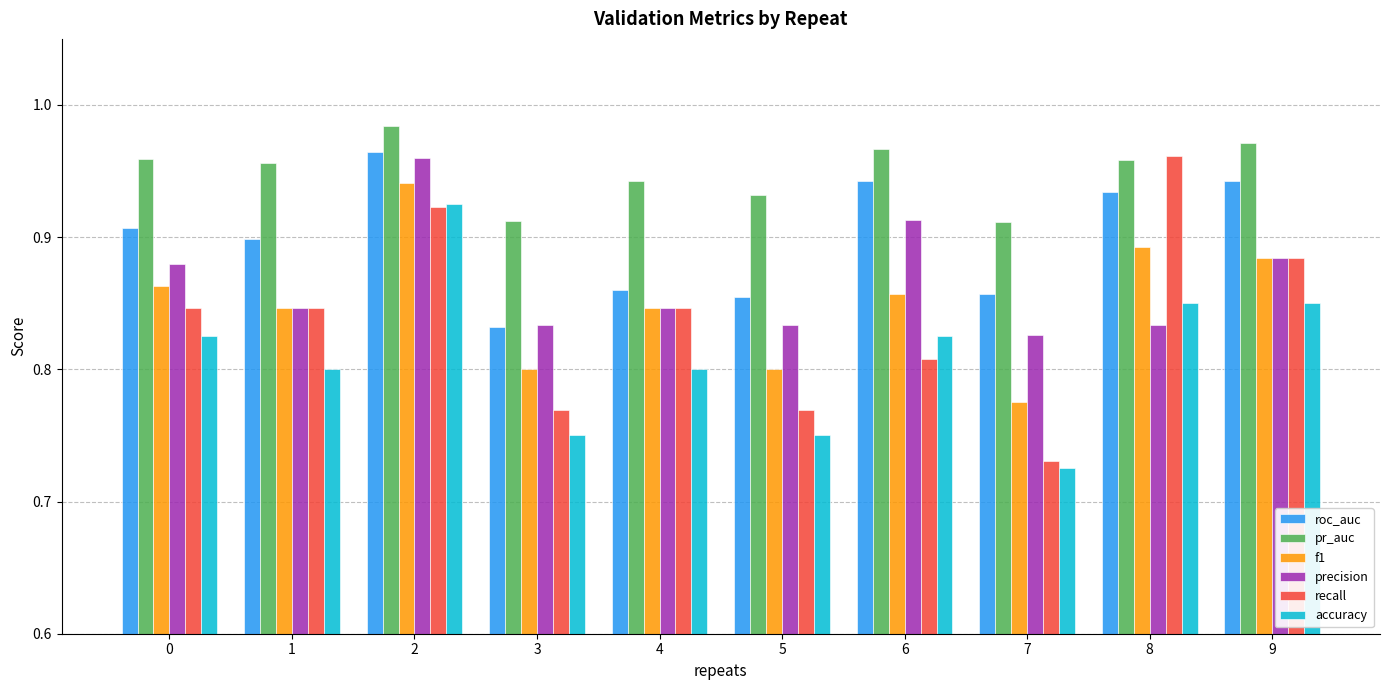

What is the sum of the precision values at 6 and 4?

1.8